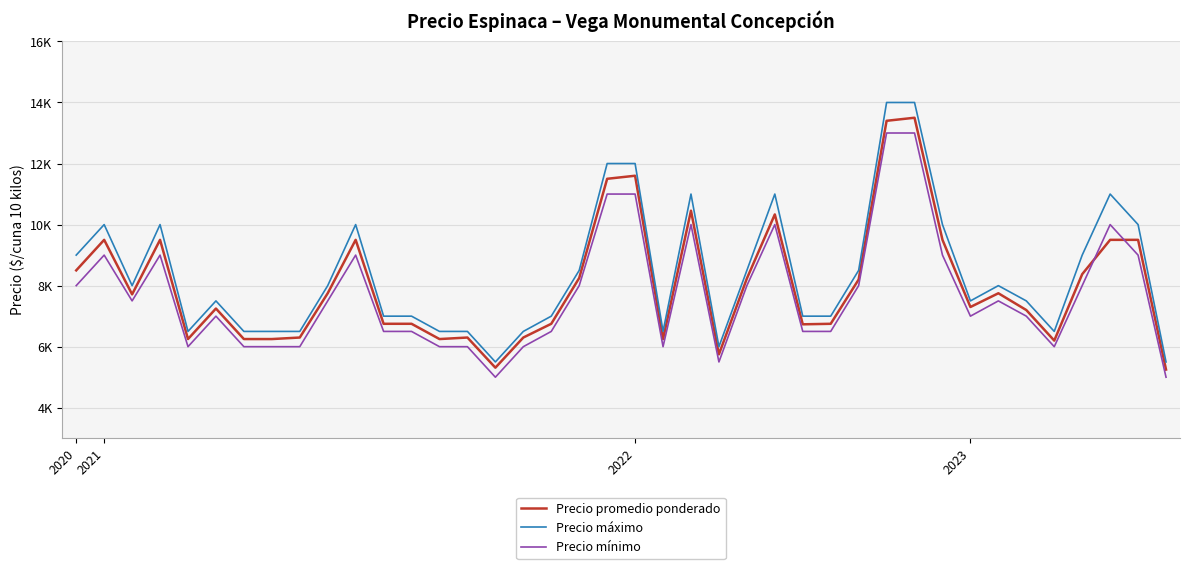

True or false: Precio promedio ponderado and Precio máximo intersect in this chart.

False